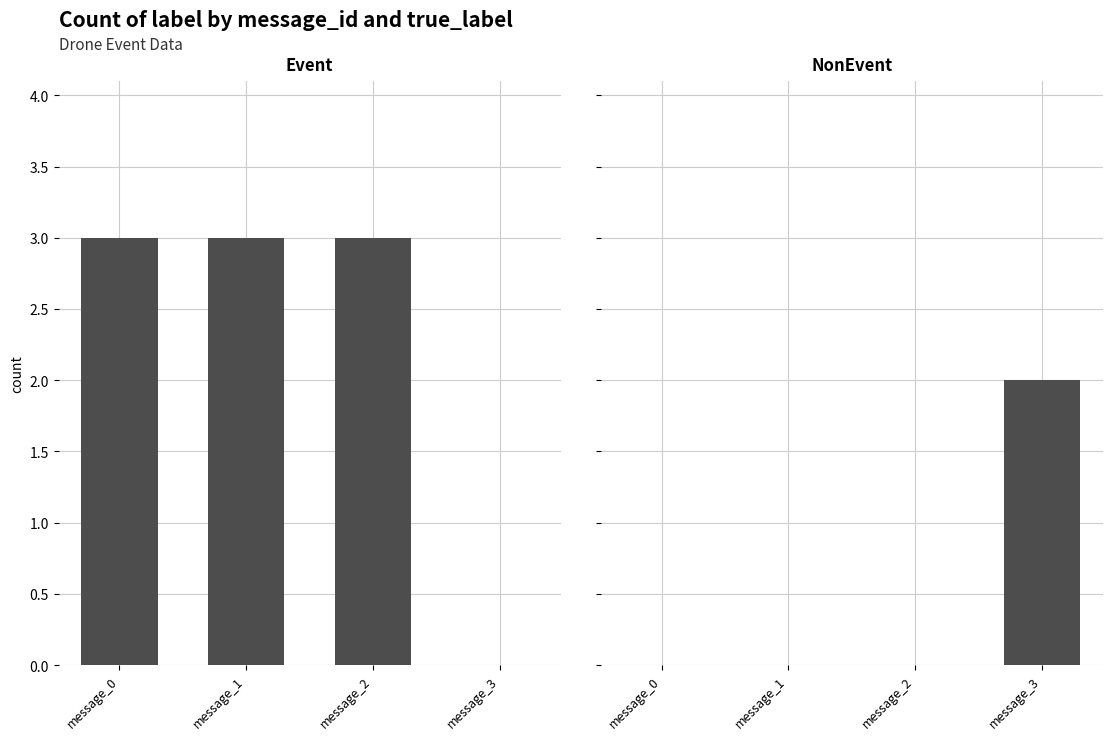

What is the value of the NonEvent bar at the 4th from the left?

2